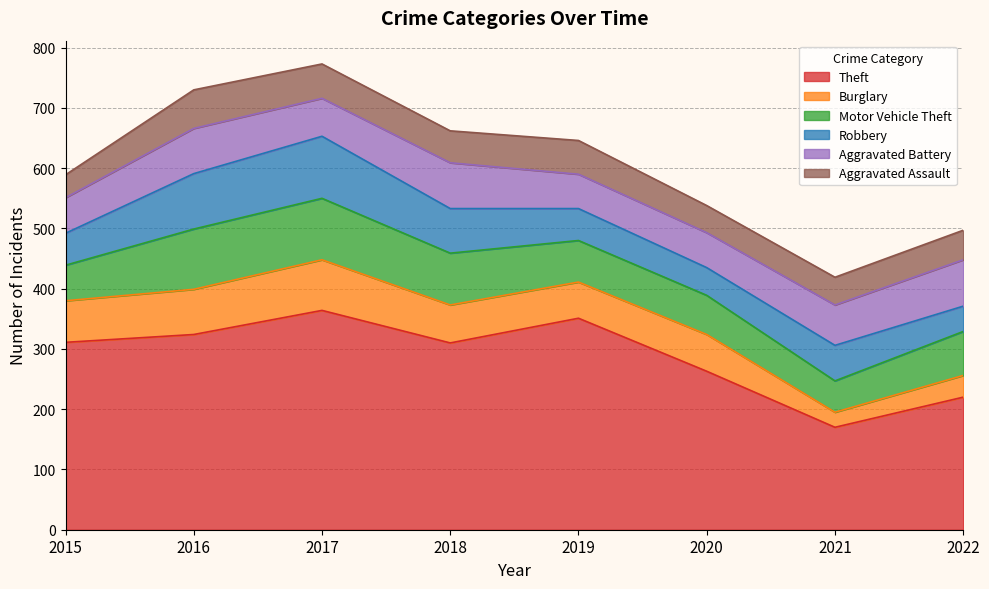

What is the value of the Theft point at the 4th from the left?

310